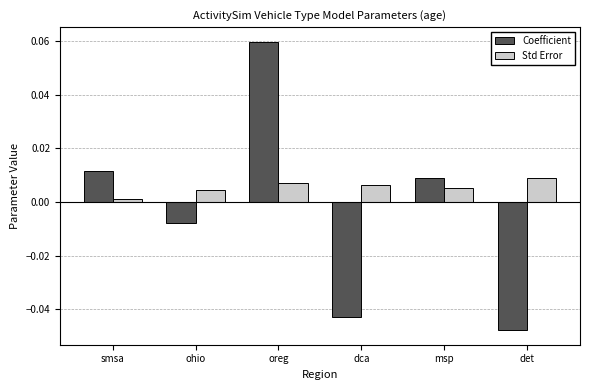

How many values in the Coefficient series are below 0?

3